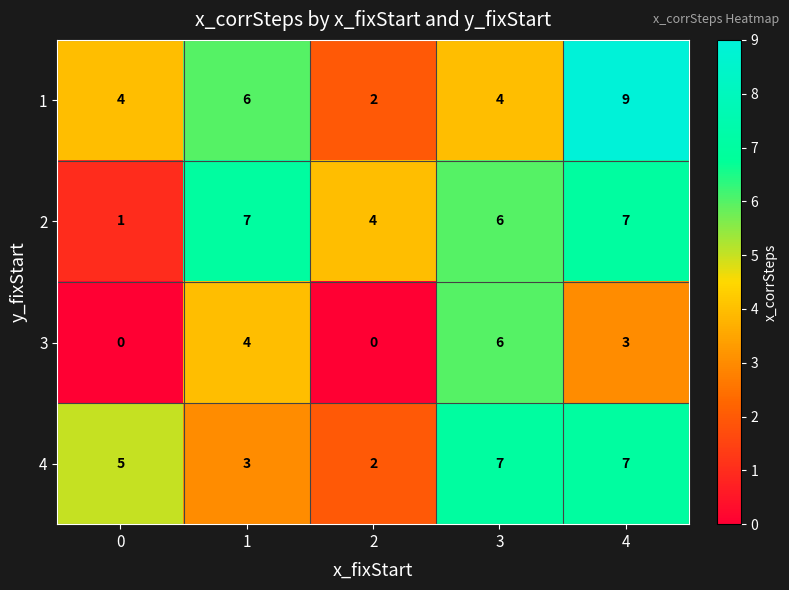

What is the total value across all series at 0?

10